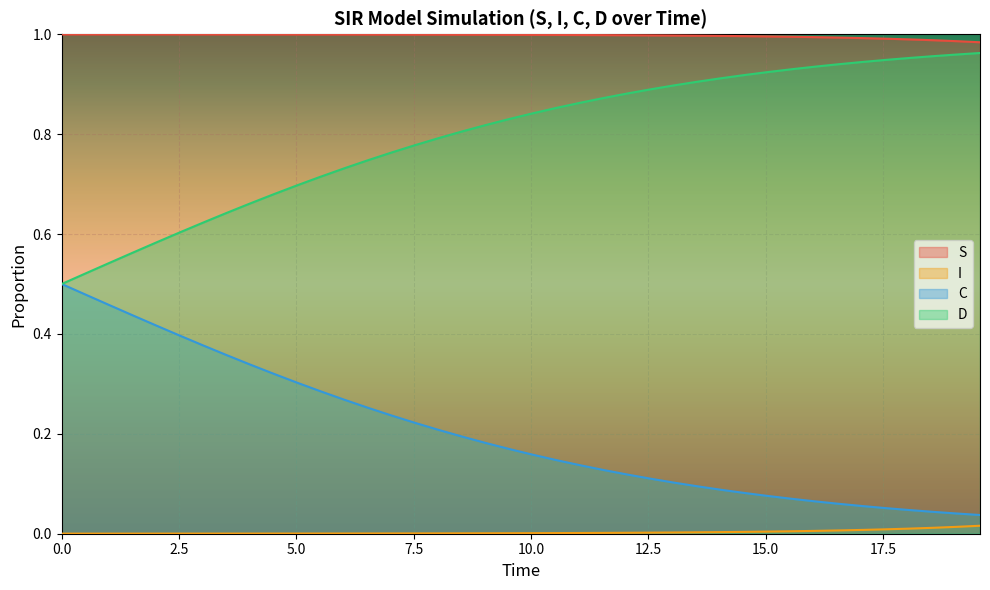

Which series has the largest total across all categories?

S